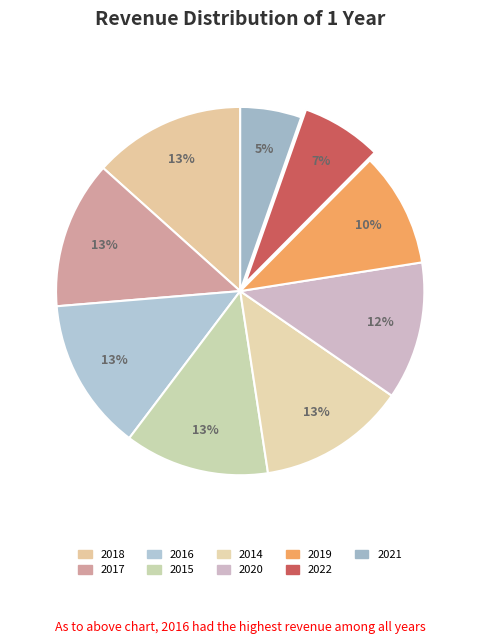

To the nearest percent, what is the combined percentage of 2022 and 2016?

20%